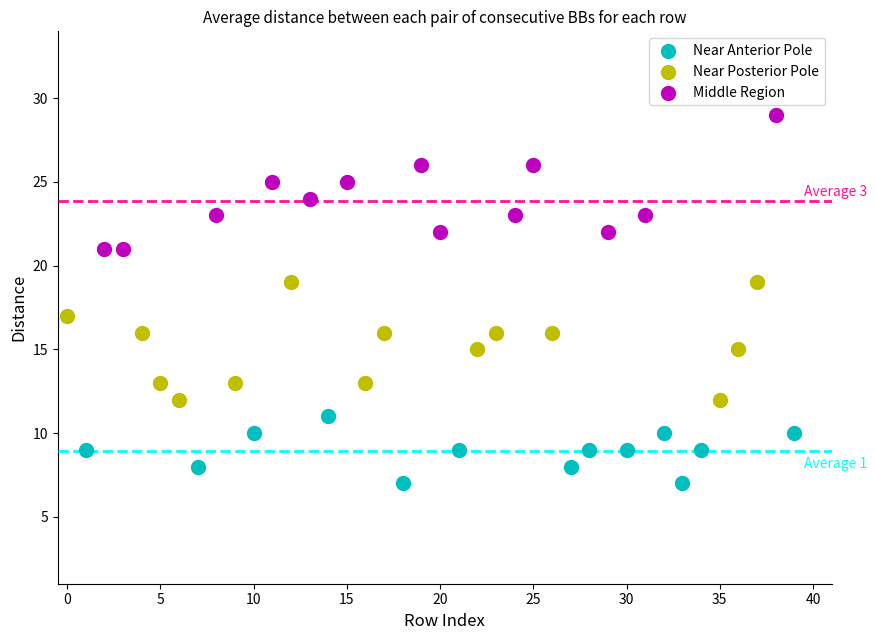

Which series has the widest spread of Y values?

Middle Region